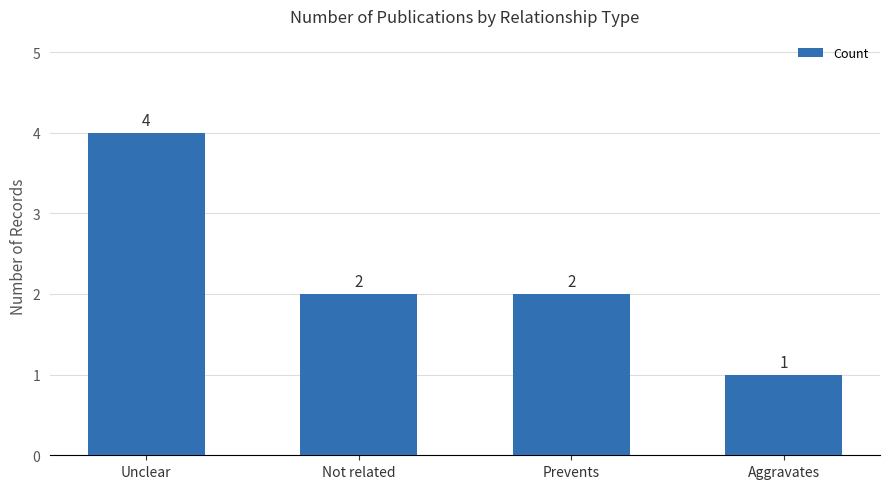

At which label does the data first exceed 2?

Unclear